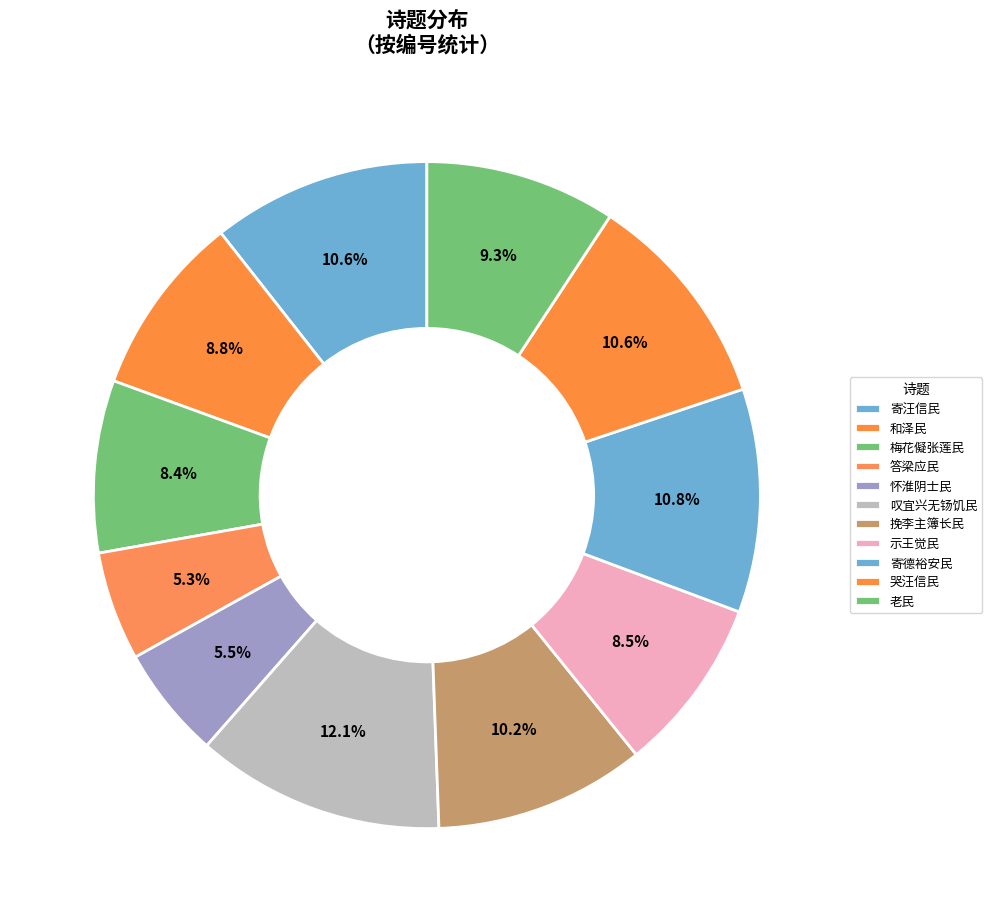

Which slice is the largest?

叹宜兴无钖饥民二首 其一